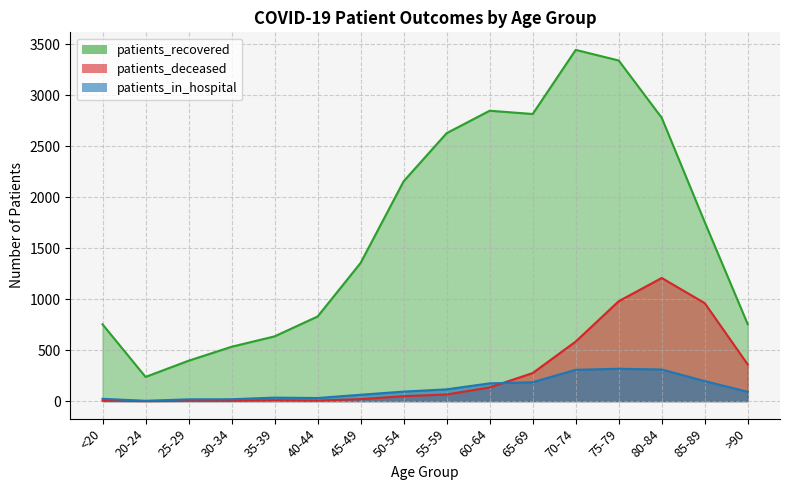

Which has a higher value, 35-39 or 45-49?

45-49